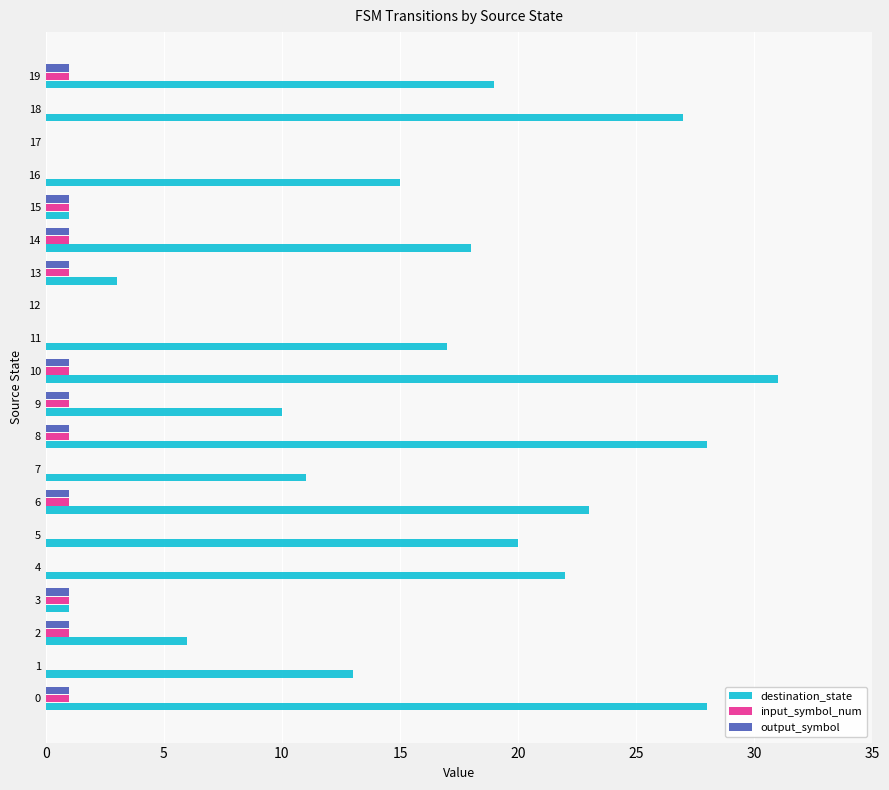

Which category has the highest value across all series?

10